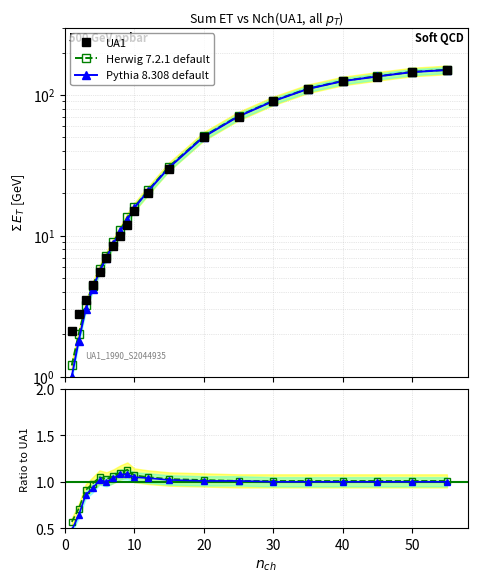

What is the minimum value for Pythia 8.308 default?

0.5